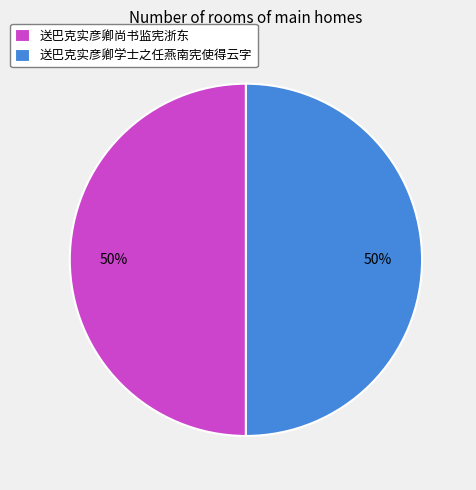

To the nearest percent, what percentage of the pie is 送巴克实彦卿尚书监宪浙东?

50%